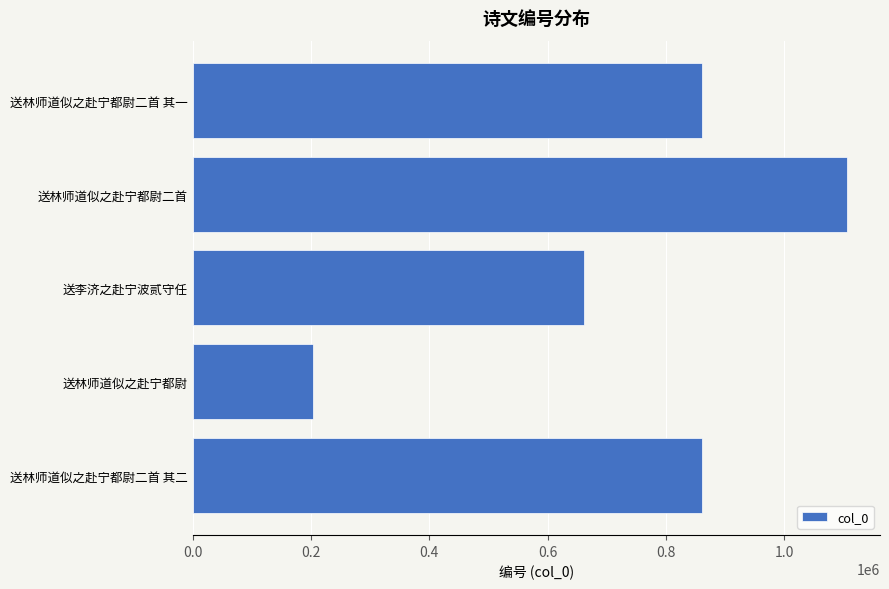

True or false: the data shows 1559843 at 送林师道似之赴宁都尉二首.

False